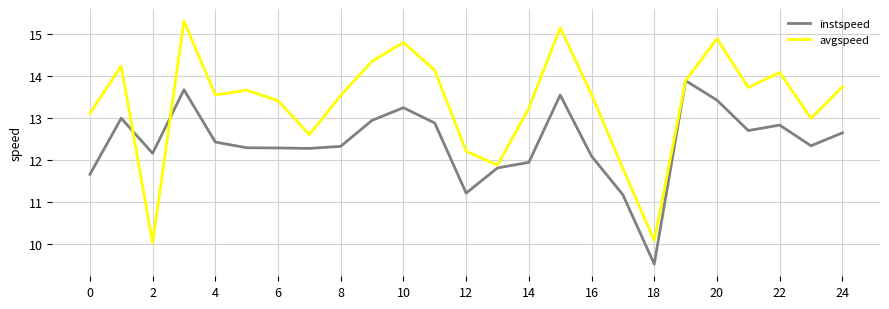

What are all the series names shown in the legend?

instspeed, avgspeed